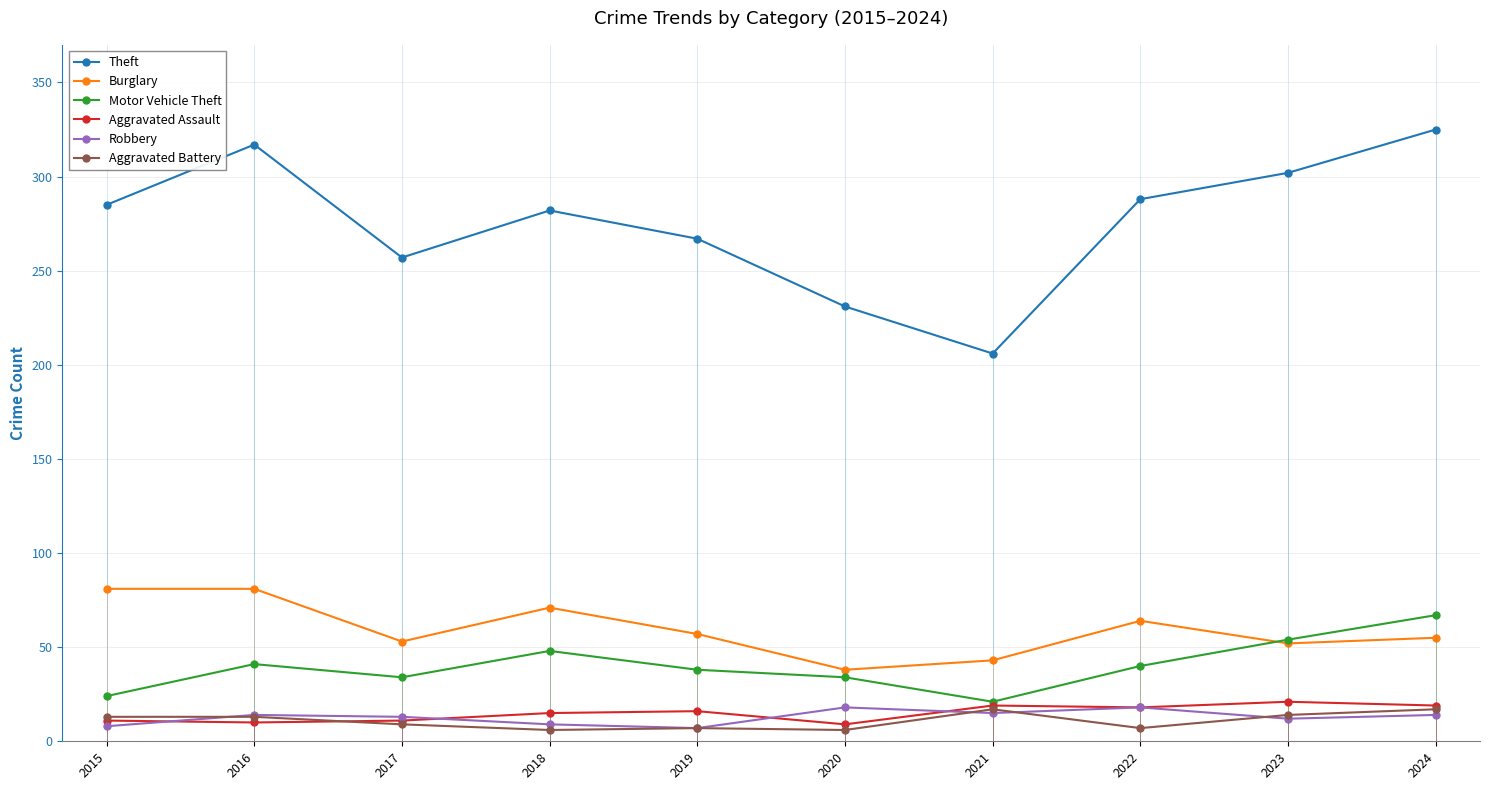

Between 2018 and 2023, which series saw the biggest shift?

Theft